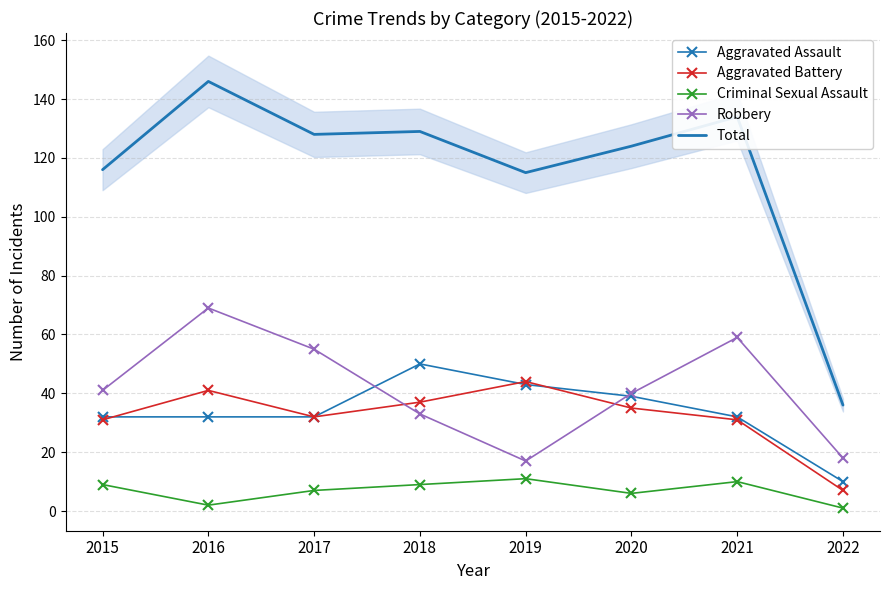

Reading right to left, transcribe all the data shown in this chart.

Aggravated Assault: 2022=10	2021=32	2020=39	2019=43	2018=50	2017=32	2016=32	2015=32
Aggravated Battery: 2022=7	2021=31	2020=35	2019=44	2018=37	2017=32	2016=41	2015=31
Criminal Sexual Assault: 2022=1	2021=10	2020=6	2019=11	2018=9	2017=7	2016=2	2015=9
Robbery: 2022=18	2021=59	2020=40	2019=17	2018=33	2017=55	2016=69	2015=41
Total: 2022=36	2021=134	2020=124	2019=115	2018=129	2017=128	2016=146	2015=116